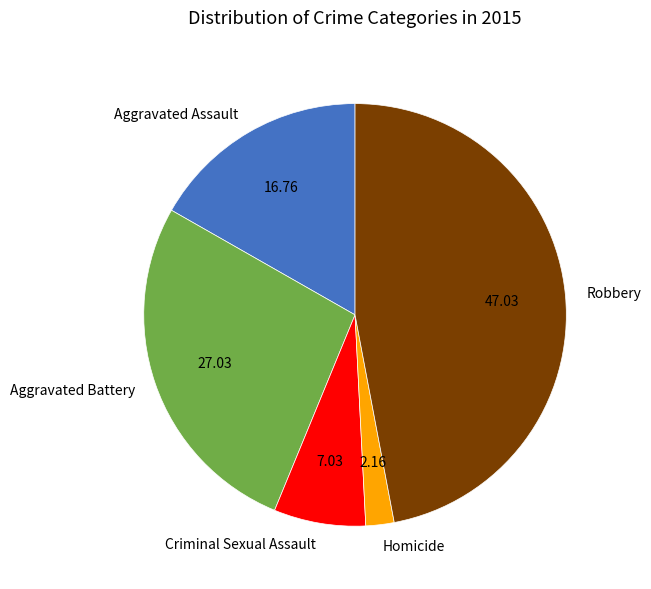

Rank the categories by value from lowest to highest.

Homicide, Criminal Sexual Assault, Aggravated Assault, Aggravated Battery, Robbery